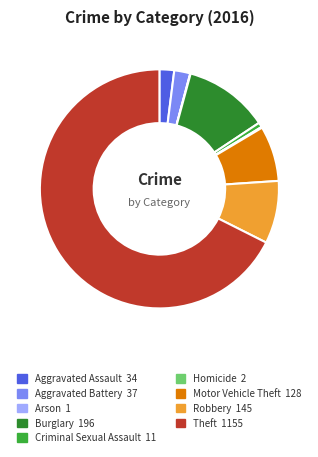

The Criminal Sexual Assault slice represents 11% of the pie. True or false?

False